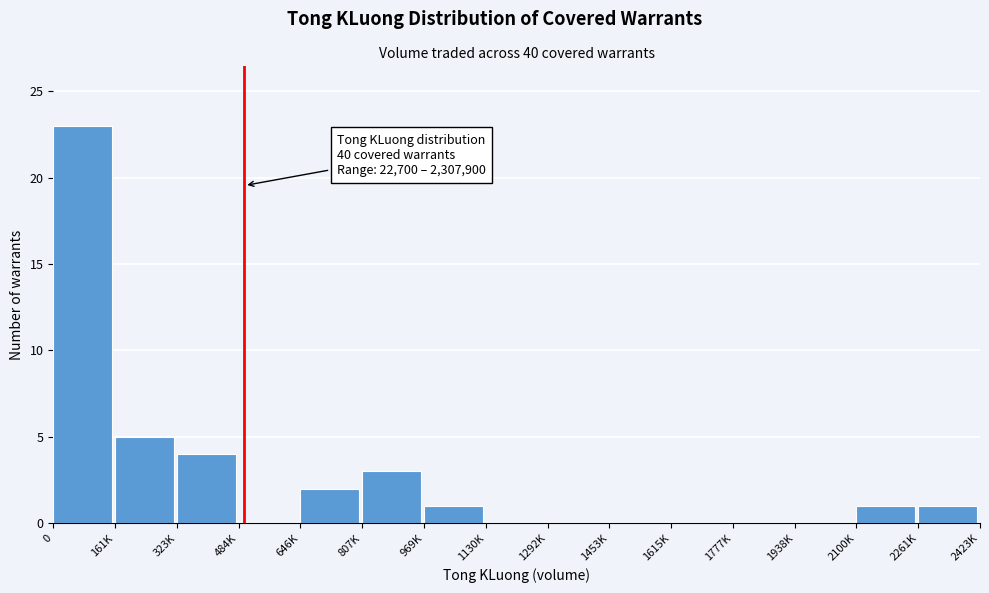

Reading right to left, transcribe all the data shown in this chart.

2261K=1	2100K=1	1938K=0	1777K=0	1615K=0	1453K=0	1292K=0	1130K=0	969K=1	807K=3	646K=2	484K=0	323K=4	161K=5	0=23